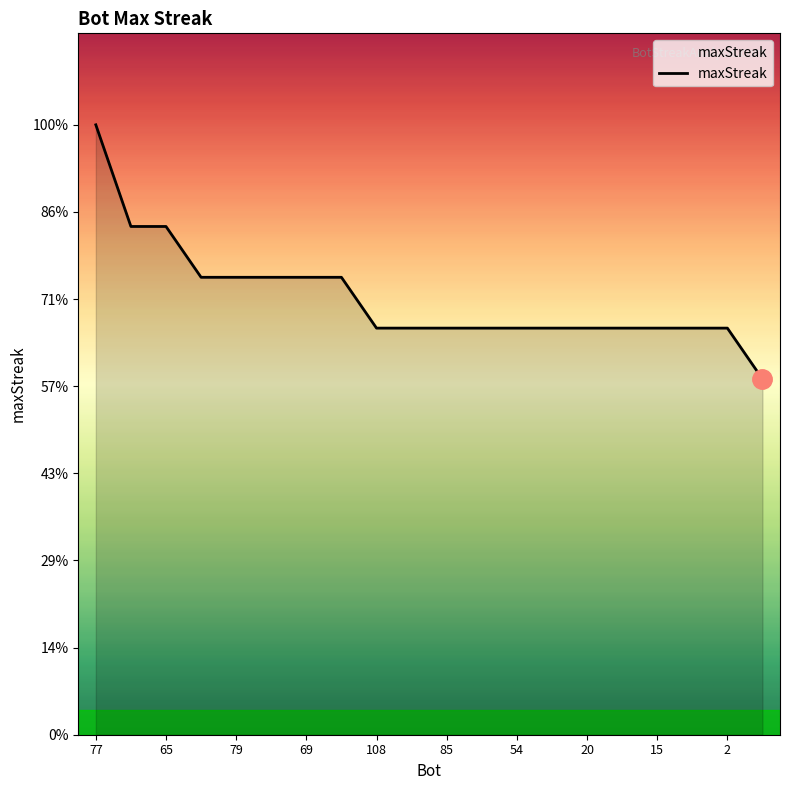

Does the chart have visible grid lines?

No